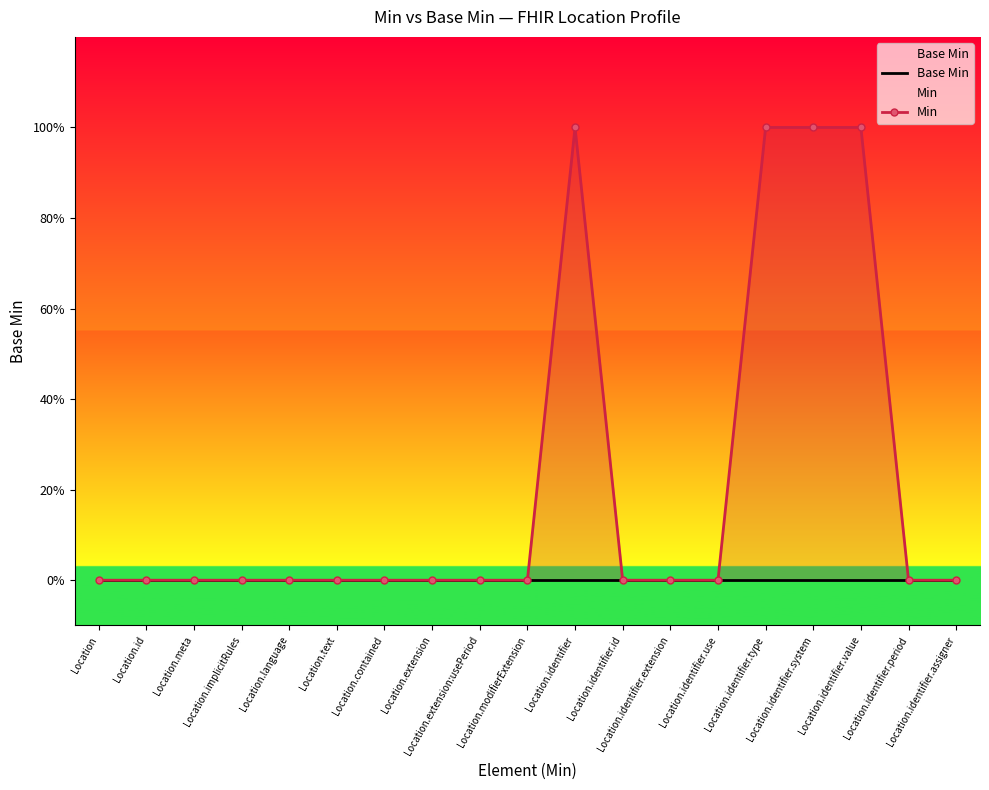

How many interior local peaks does the Min series have?

1